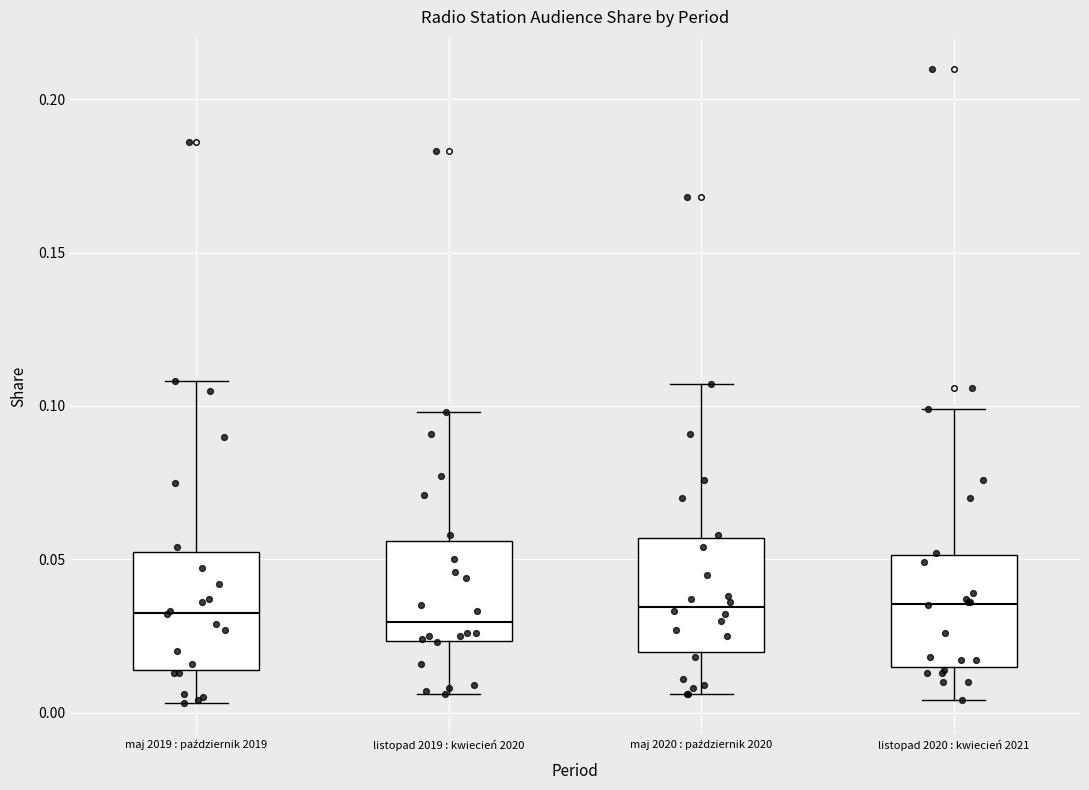

Reading left to right, read every box against the y-axis: the position of its median line, the range the box covers, and the ends of its whiskers. The values are not printed on the chart, so give them approximately, as read against the axis.

maj 2019 : październik 2019: median 0.035, box 0.015 to 0.050, whiskers 0.005 to 0.110
listopad 2019 : kwiecień 2020: median 0.030, box 0.025 to 0.055, whiskers 0.005 to 0.100
maj 2020 : październik 2020: median 0.035, box 0.020 to 0.055, whiskers 0.005 to 0.105
listopad 2020 : kwiecień 2021: median 0.035, box 0.015 to 0.050, whiskers 0.005 to 0.100